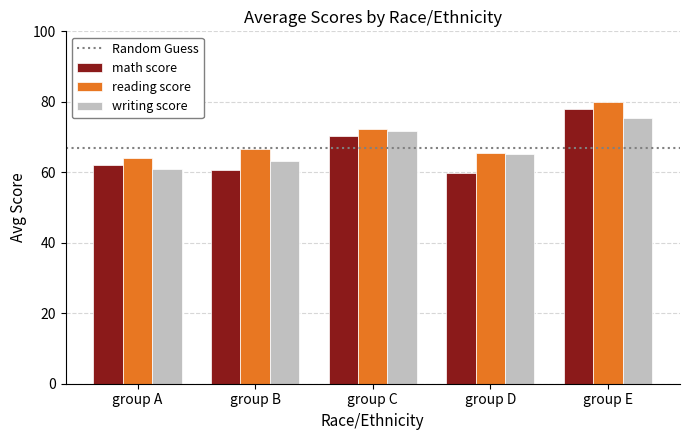

How many data points does each series have?

5